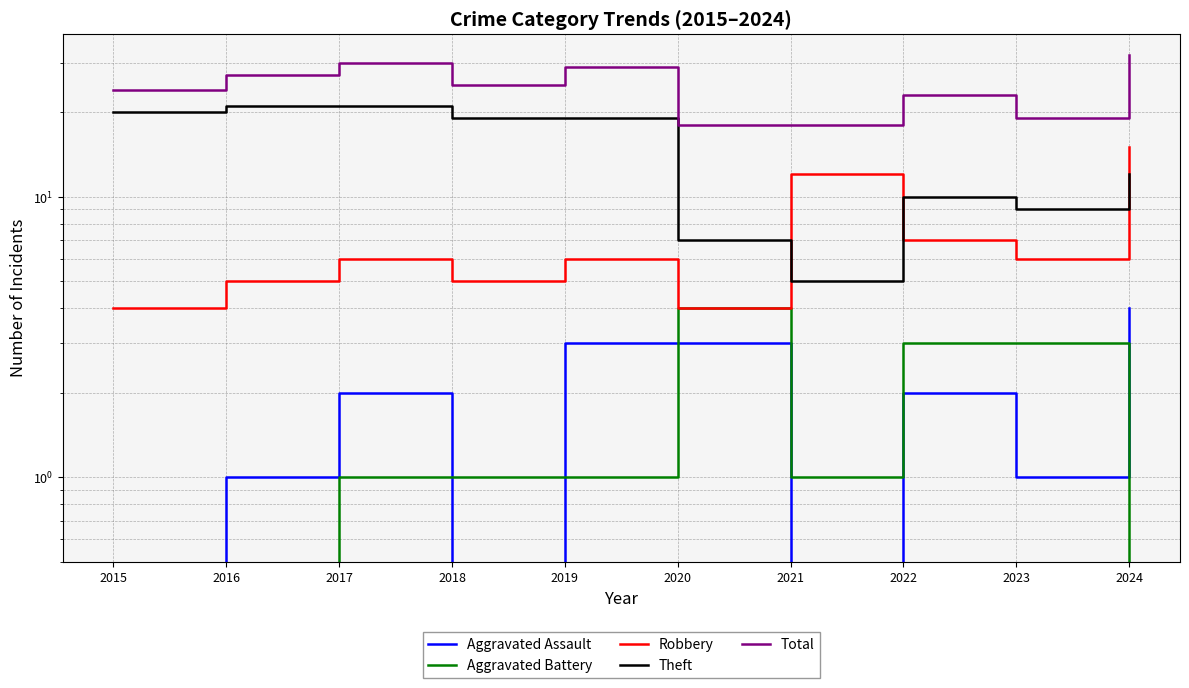

Rank the series by their maximum value, from lowest to highest.

Aggravated Assault, Aggravated Battery, Robbery, Theft, Total